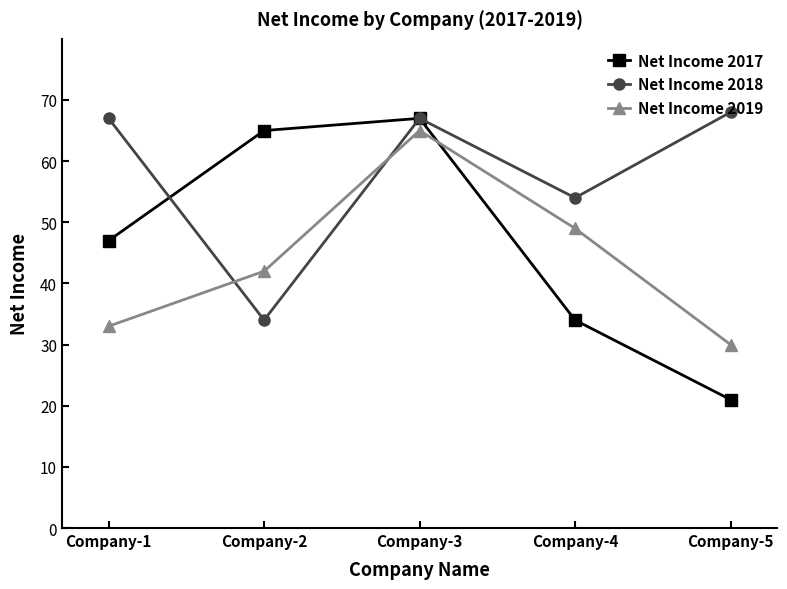

How many times do Net Income 2017 and Net Income 2019 cross each other?

1